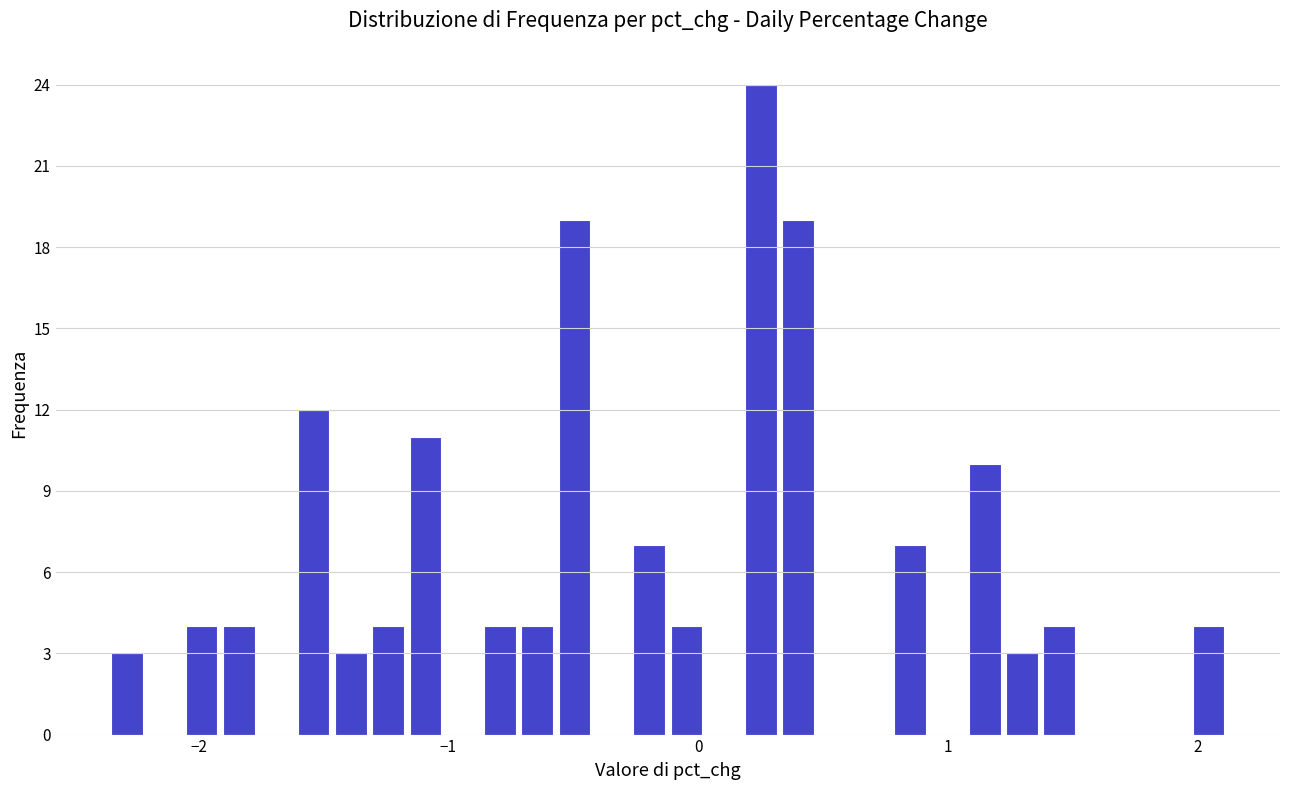

Read against the x-axis, roughly where is the centre of the tallest bar?

0.3